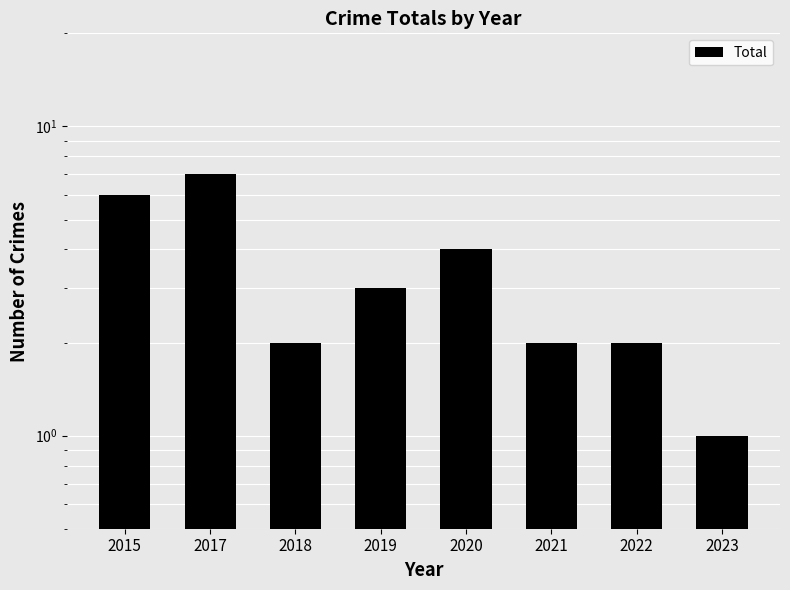

Reading right to left, what are all the values shown in this chart?

2023=1	2022=2	2021=2	2020=4	2019=3	2018=2	2017=7	2015=6